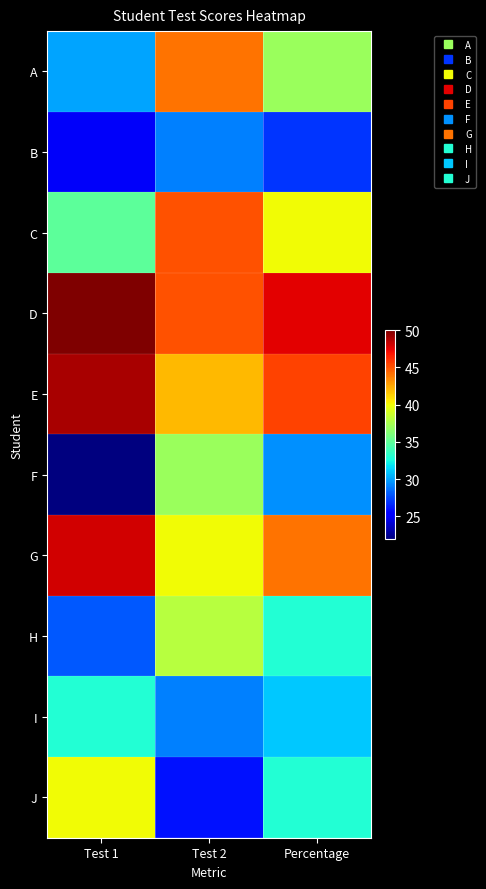

What is the smallest value displayed?

22.0